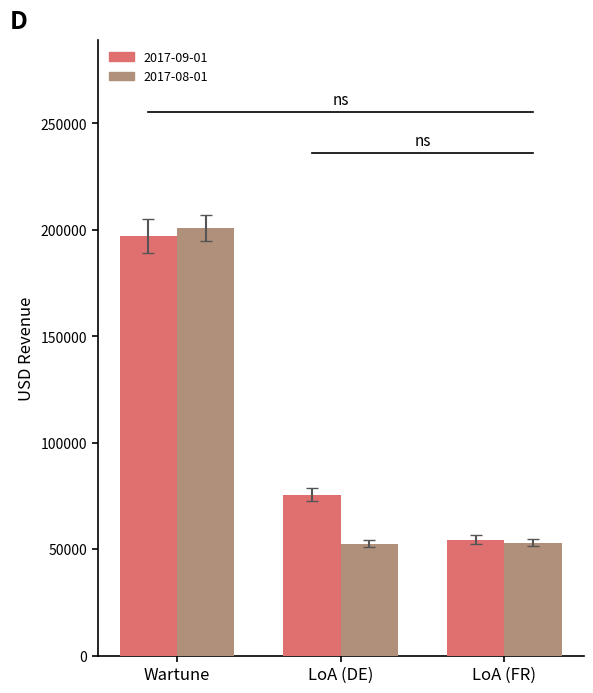

Is the value of 2017-08-01 at LoA (DE) greater than the value of 2017-09-01 at LoA (DE)?

No